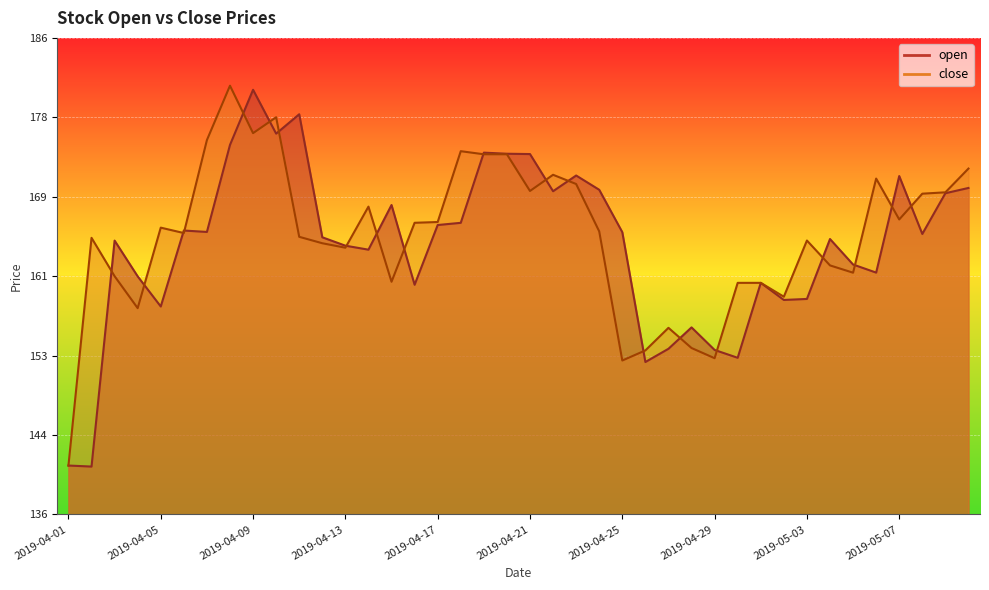

How many values in the open series exceed 165?

21